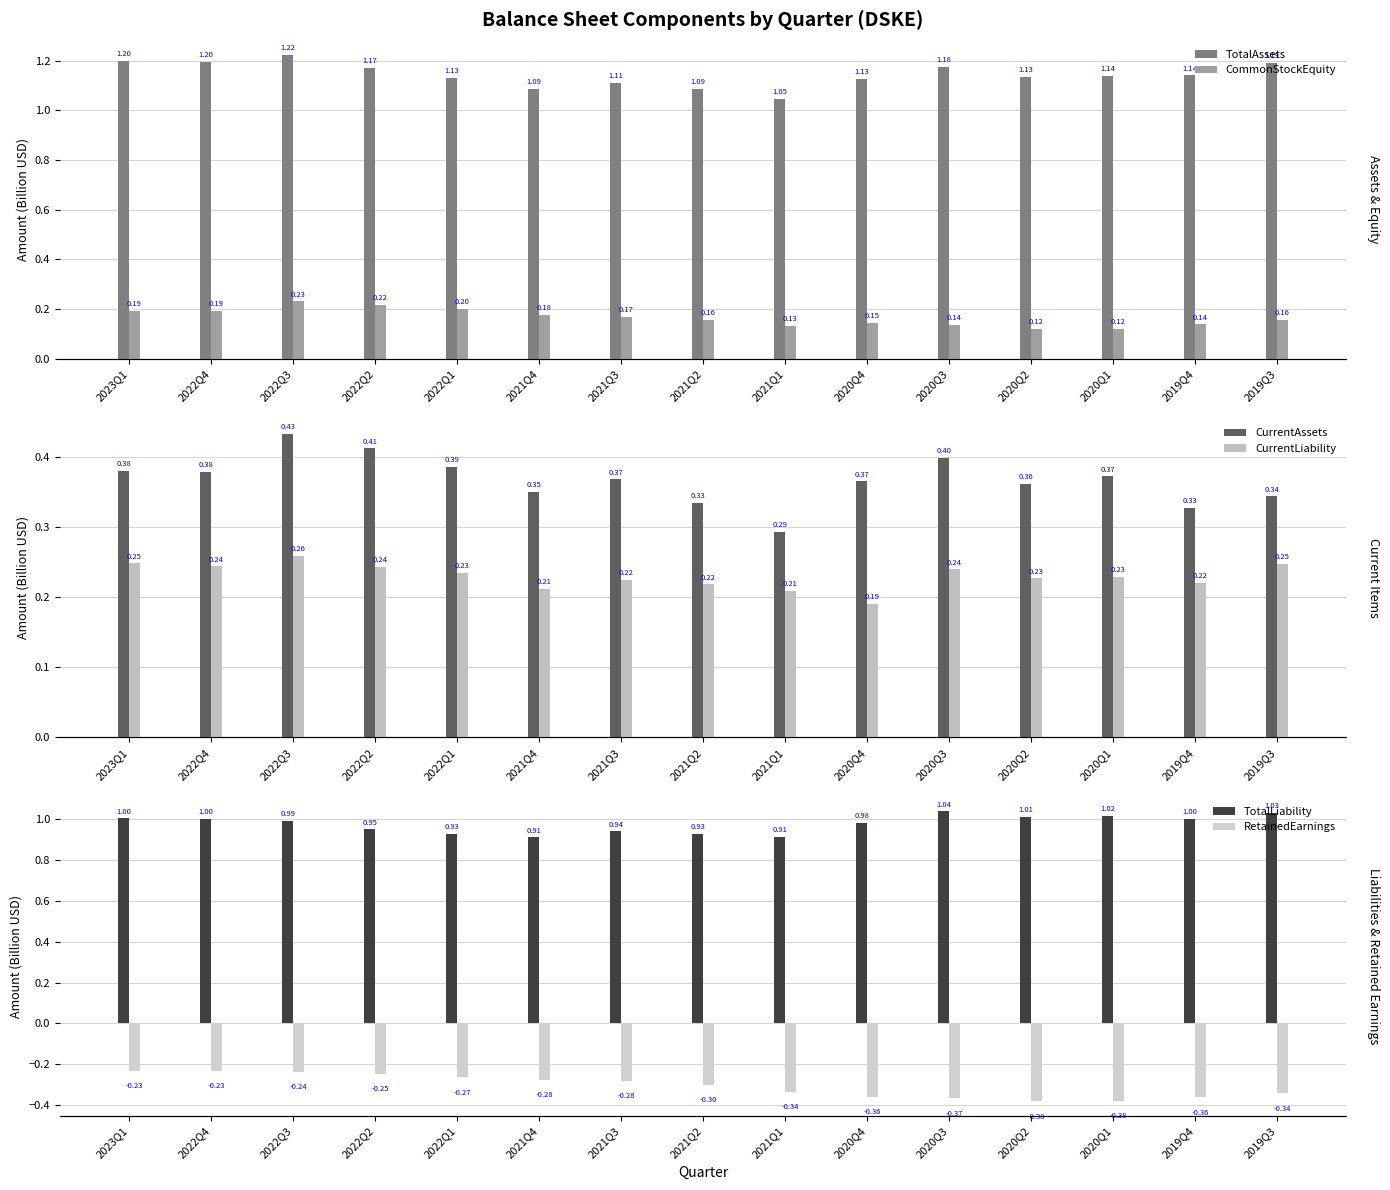

What is the sum of all CurrentAssets values?

5.5